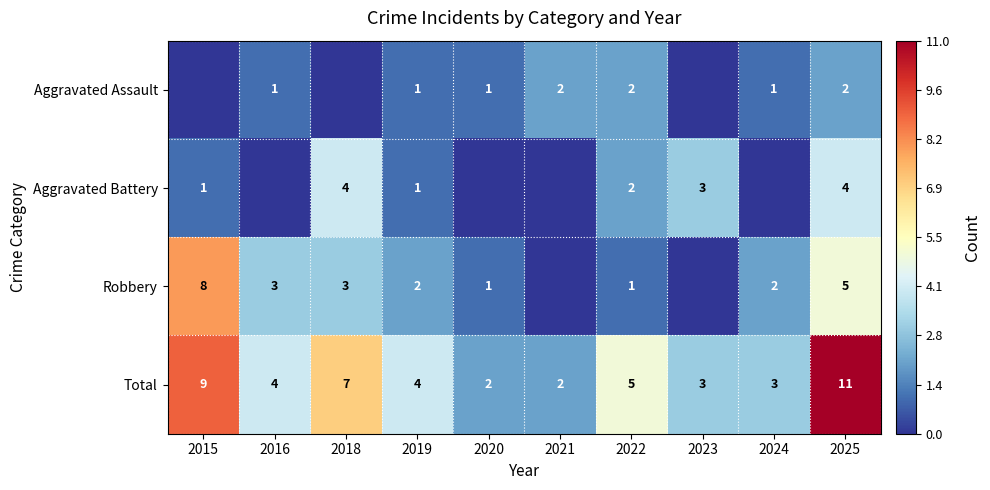

The Total series shows 4 at 2025. True or false?

False